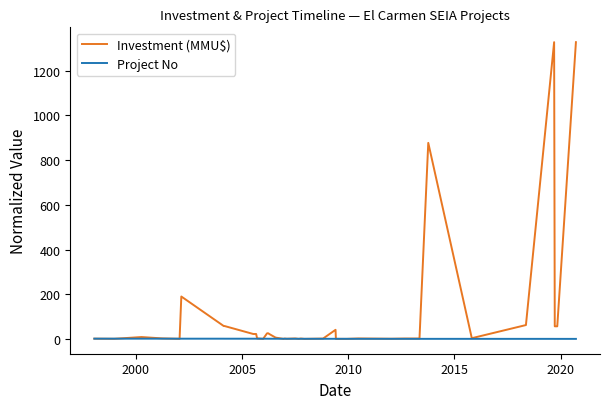

What is the sum of all Investment (MMU$) values?

4207.3